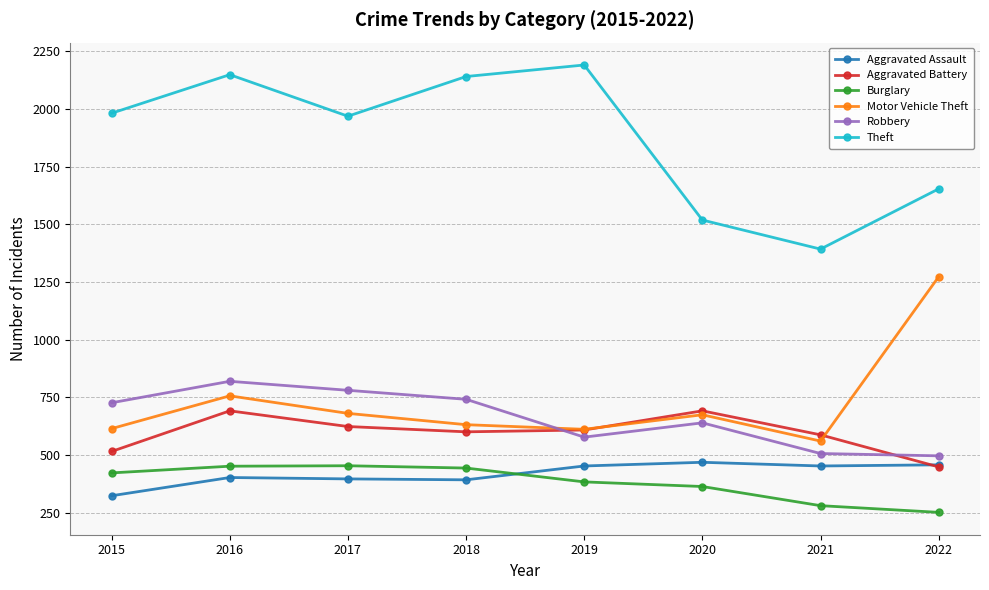

What is the approximate value of Aggravated Battery at 2018, to the nearest 50?

600